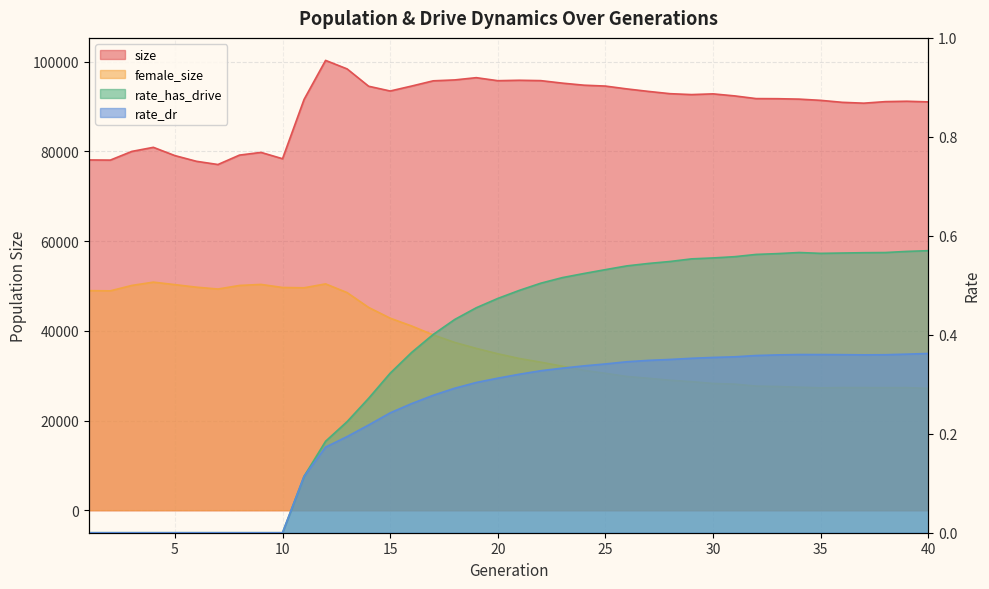

True or false: female_size and rate_has_drive intersect in this chart.

False